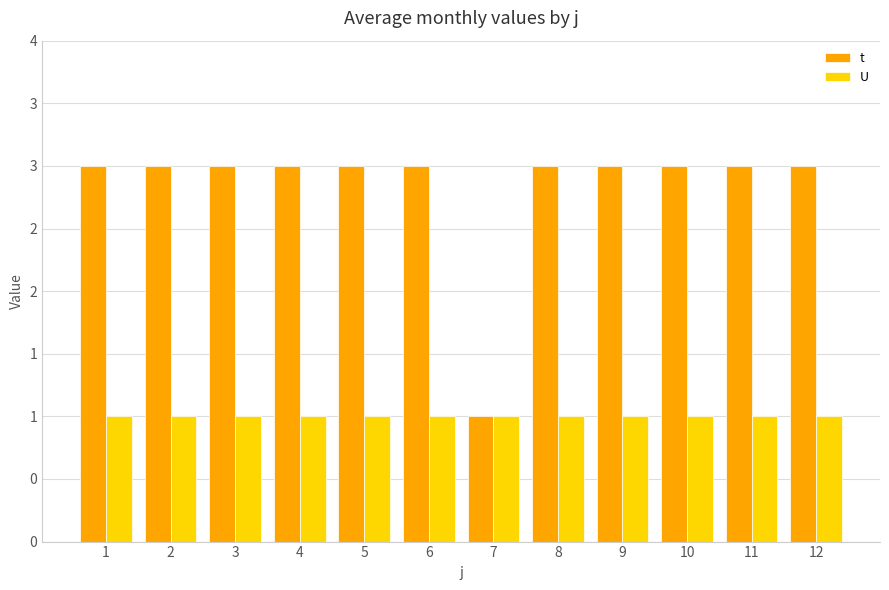

What are all the series names shown in the legend?

t, U